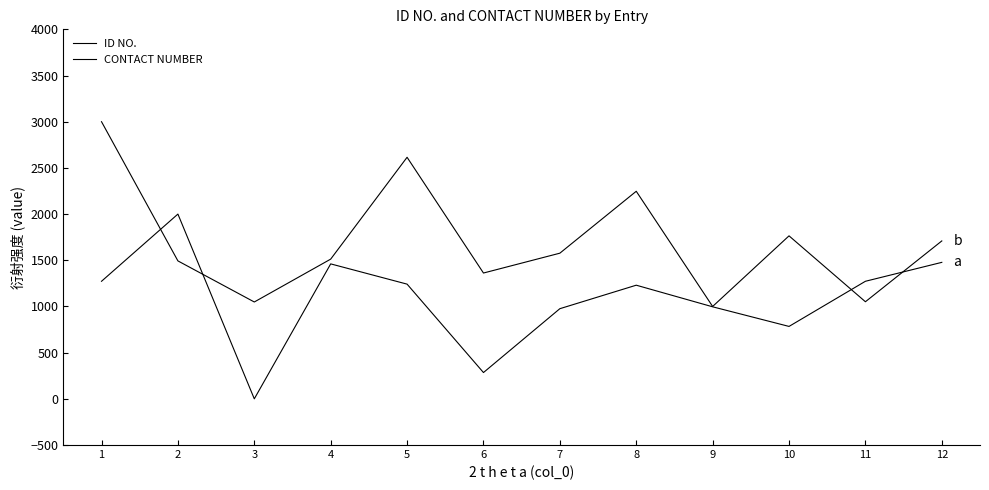

Is this an area chart (filled region under the line)?

No